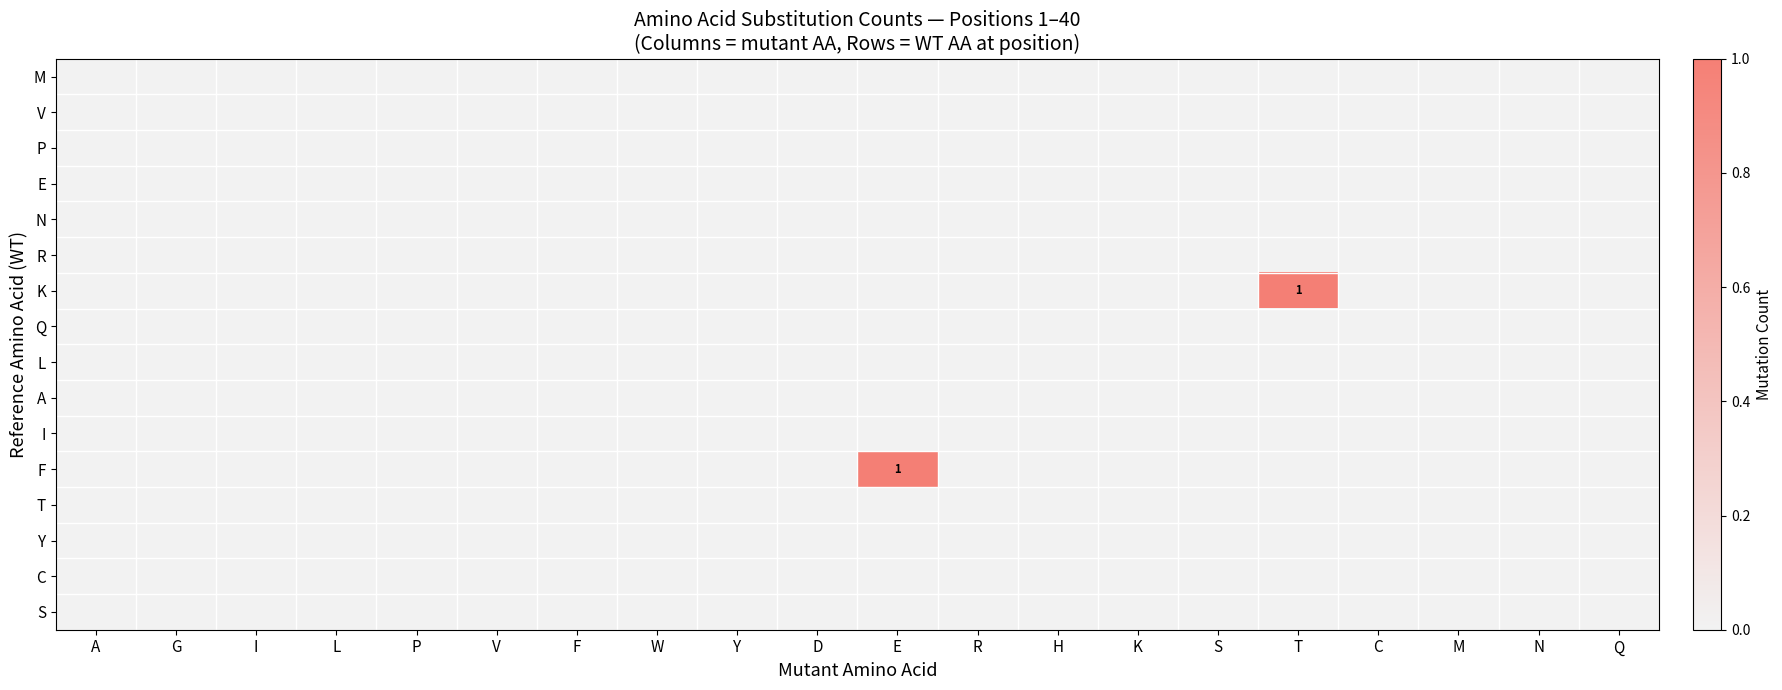

Rank the categories by N value from highest to lowest.

A, G, I, L, P, V, F, W, Y, D, E, R, H, K, S, T, C, M, N, Q